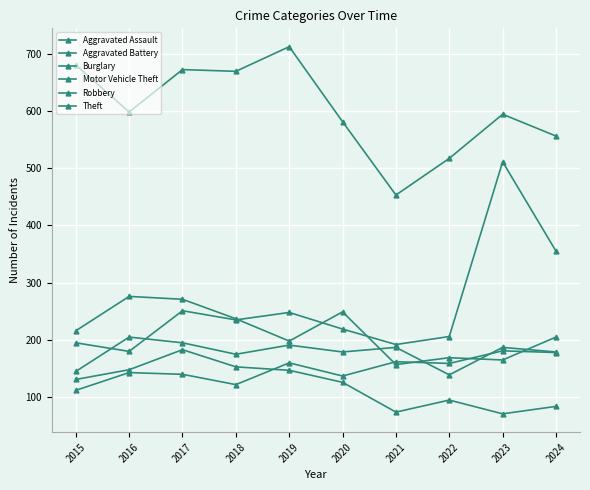

What is the maximum value for Theft?

712